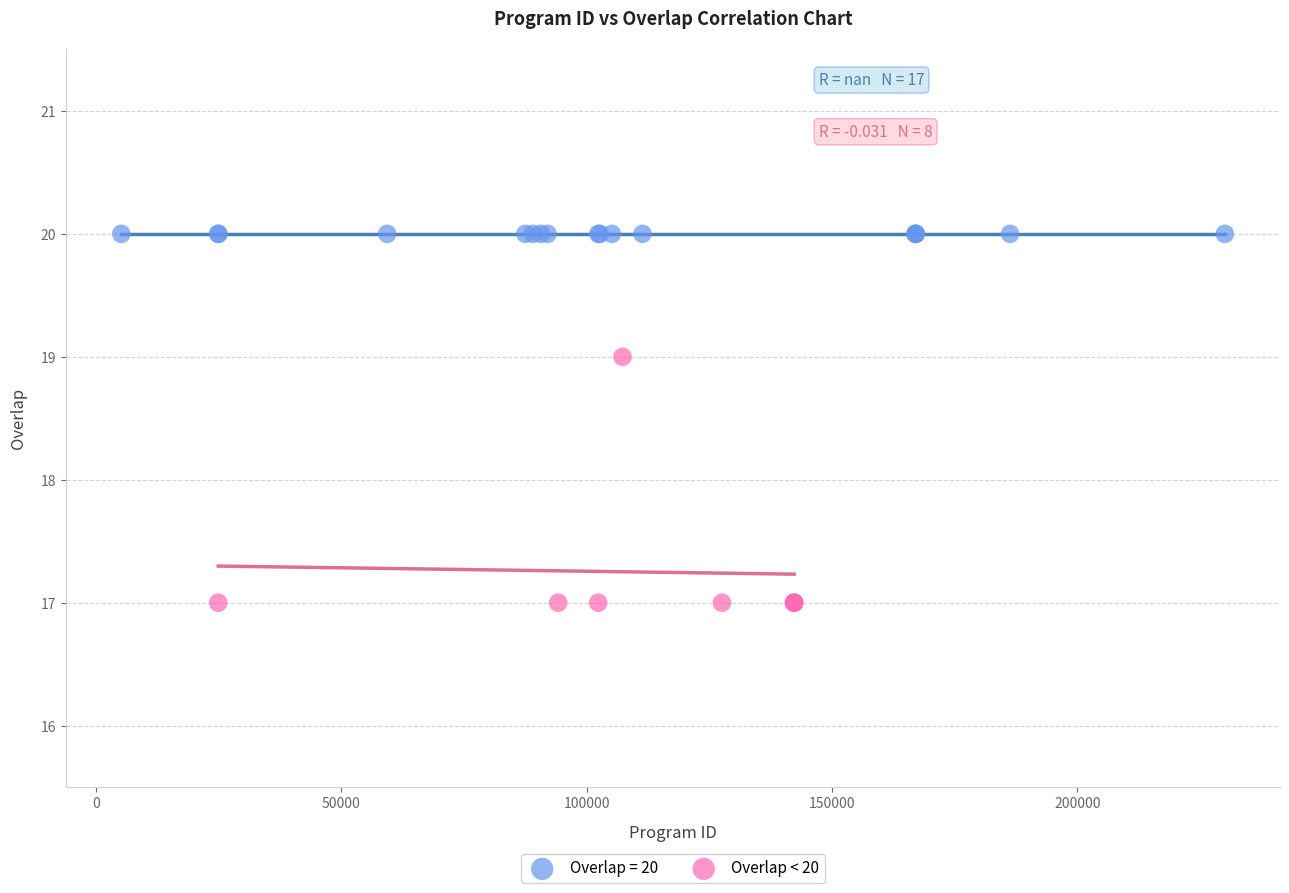

Which series contains the lowest Y value?

Overlap < 20